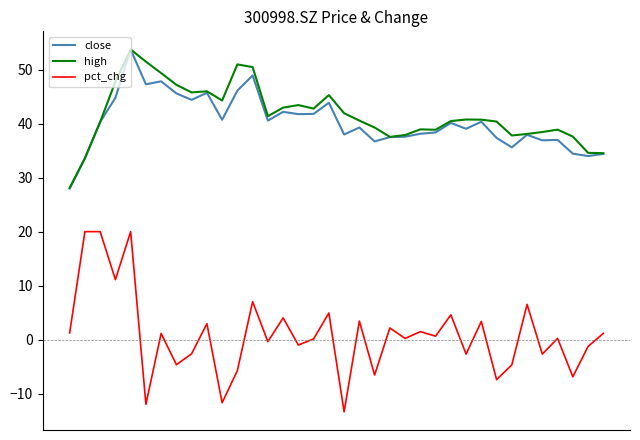

True or false: pct_chg and close cross at least once.

False